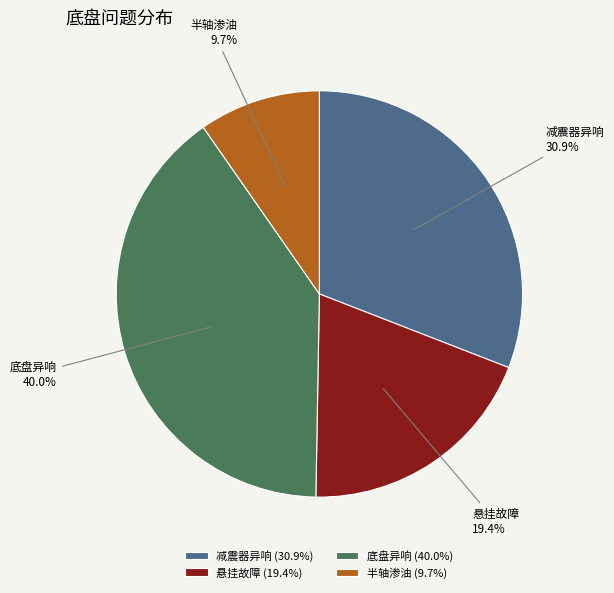

Does 底盘异响 represent more than half of the total?

No